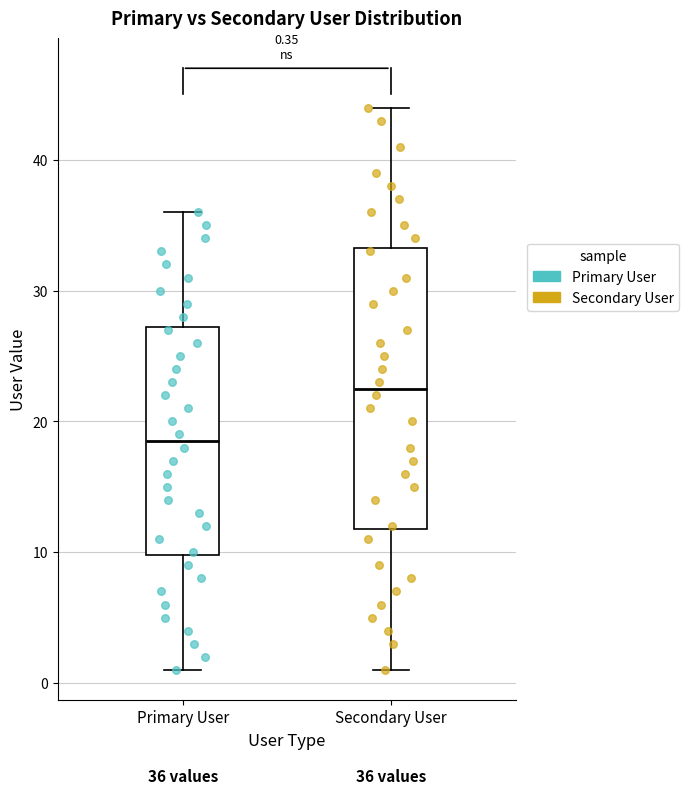

Which box is the tallest, from its lower edge to its upper edge?

Secondary User